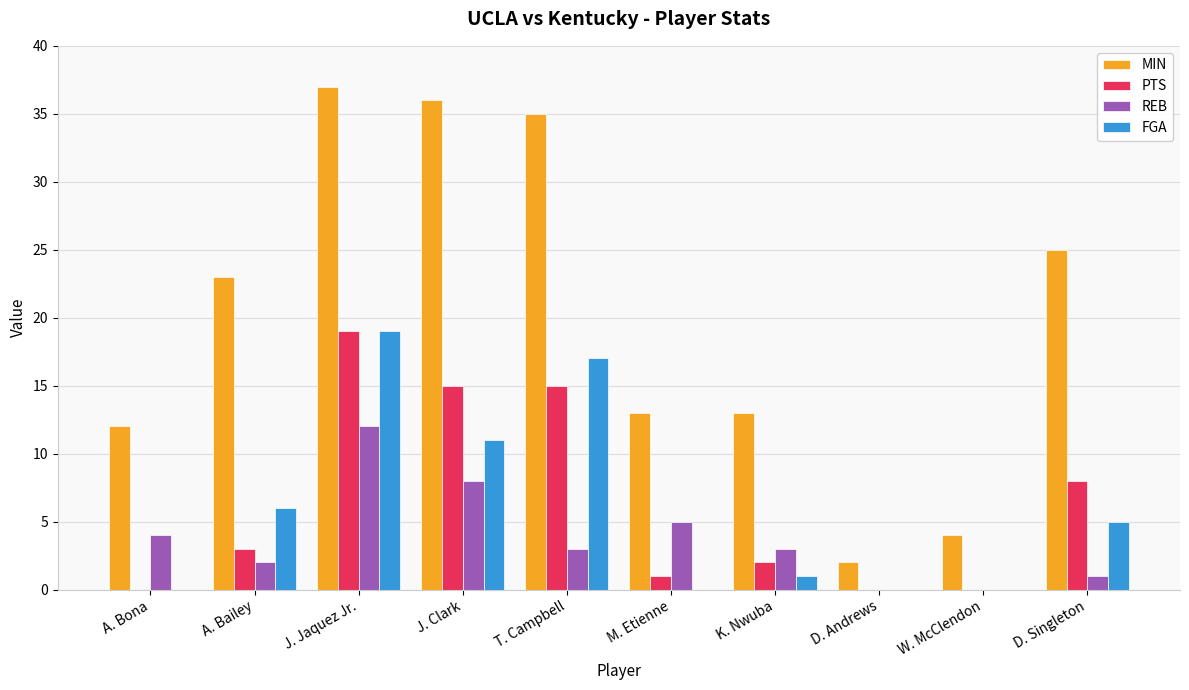

What is the sum of all FGA values?

59